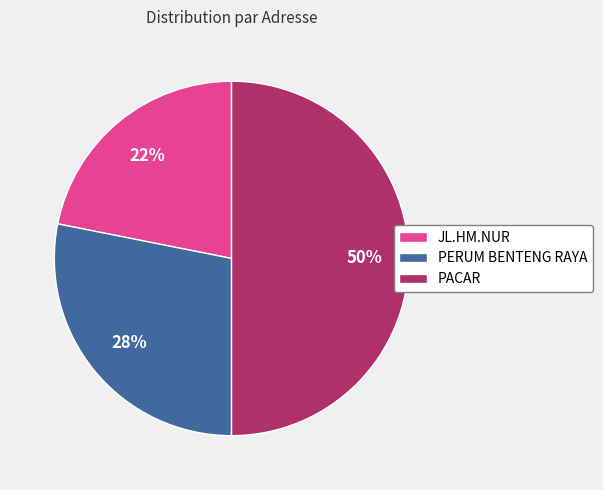

To the nearest percent, what is the difference between the largest and smallest slice percentages?

28%